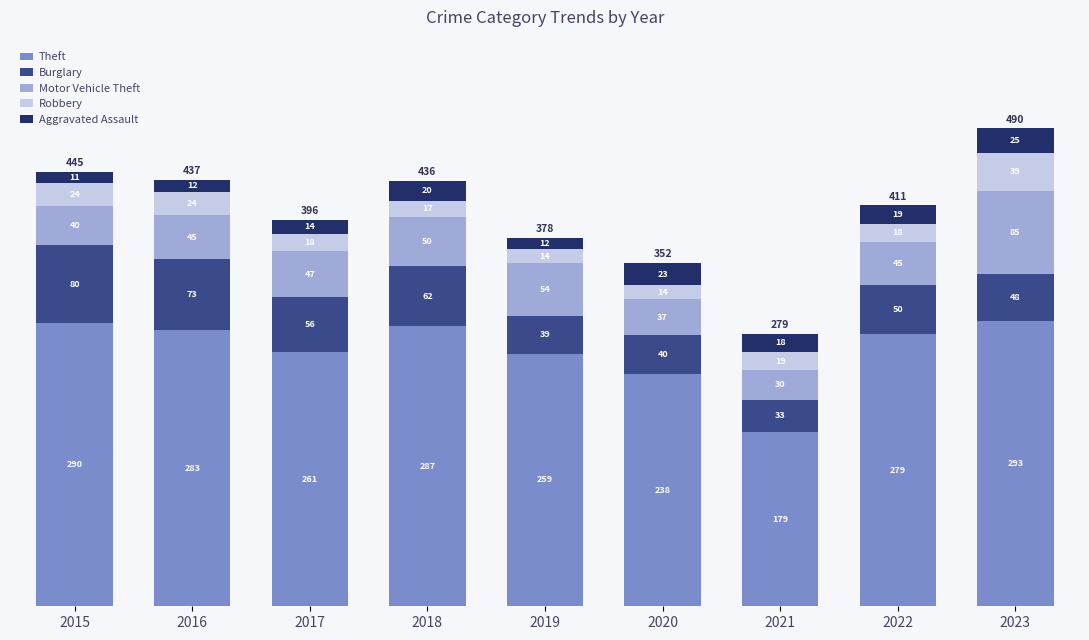

Is it true that Theft equals 126 at 2017?

False